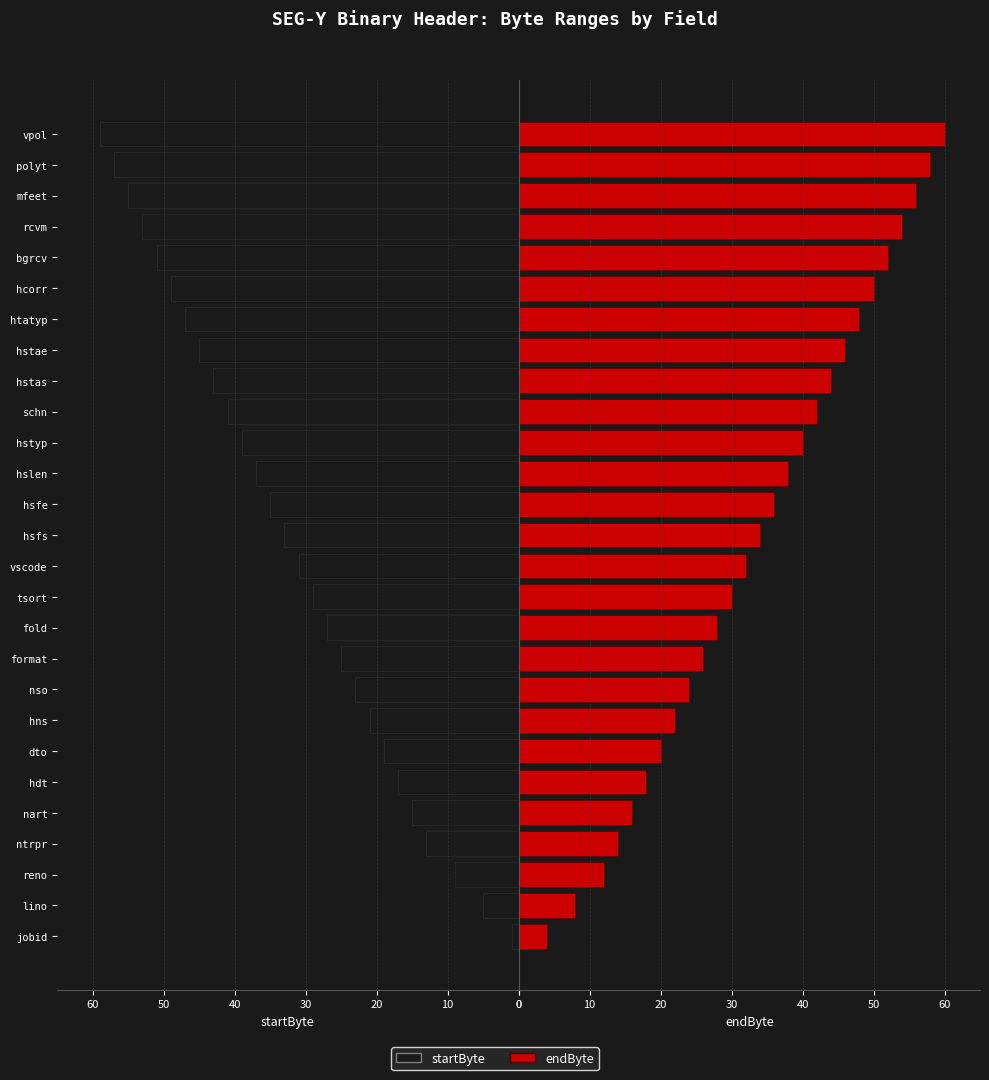

What are all the series names shown in the legend?

startByte, endByte